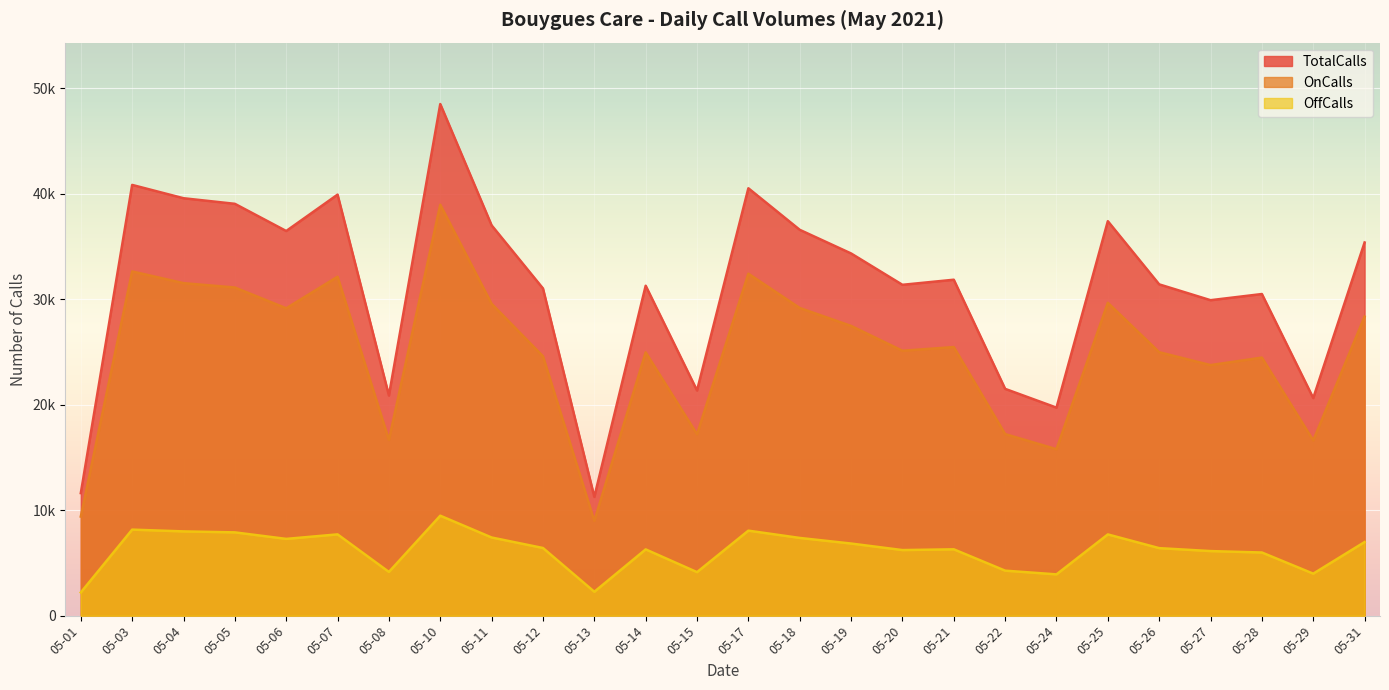

How many lines are shown in the chart?

3